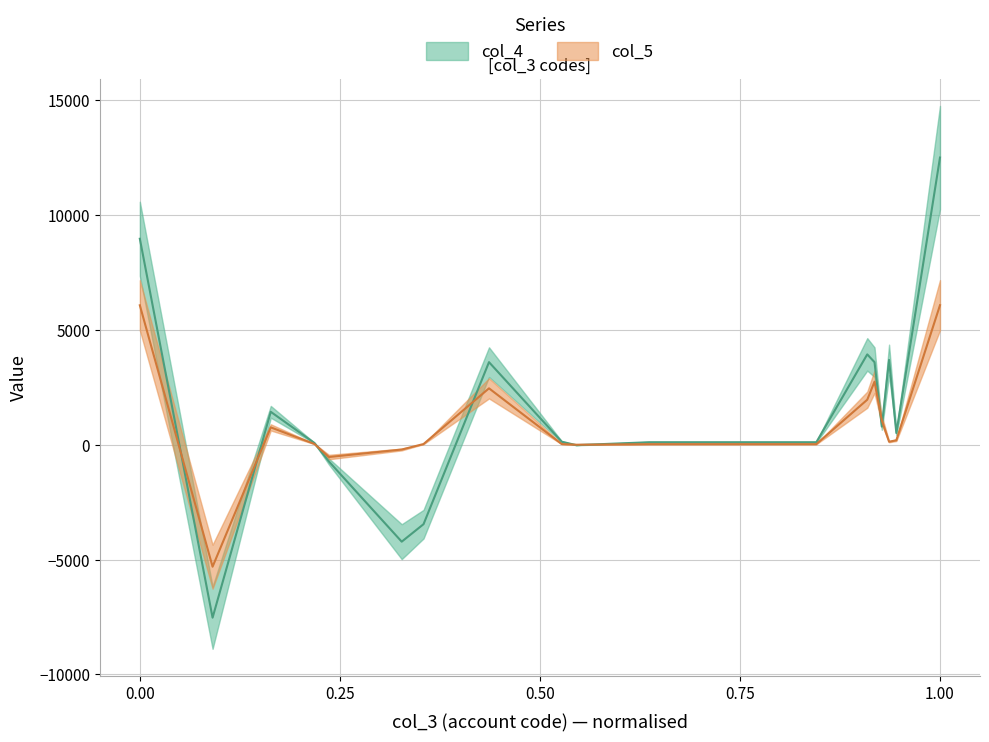

Where is the first local minimum for col_5?

2050